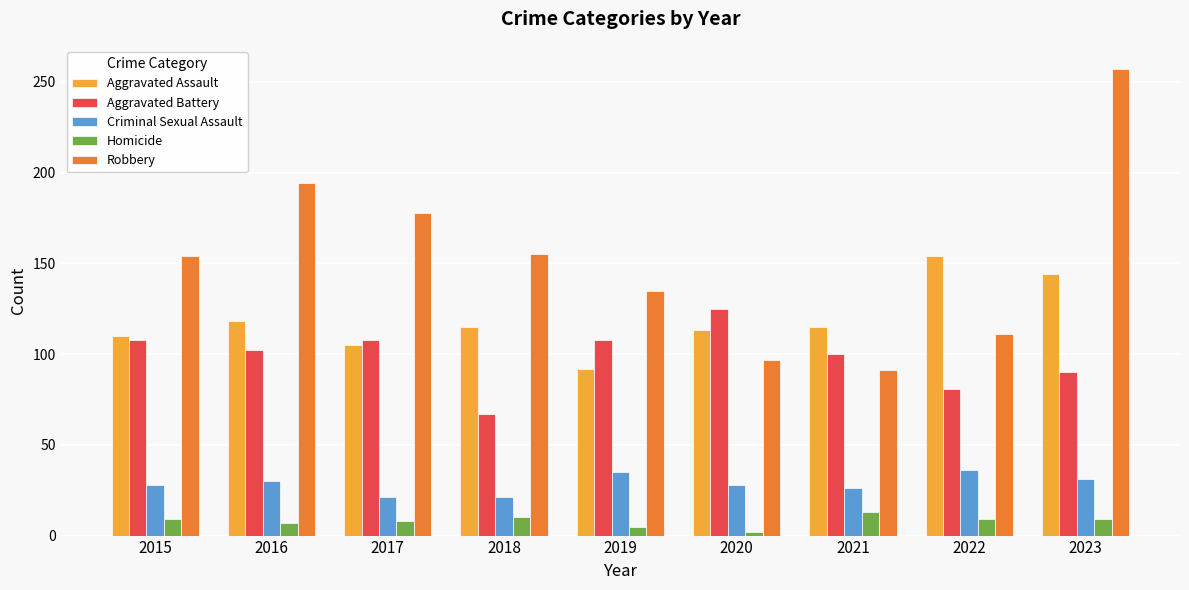

Which category has the highest value in the Homicide series?

2021